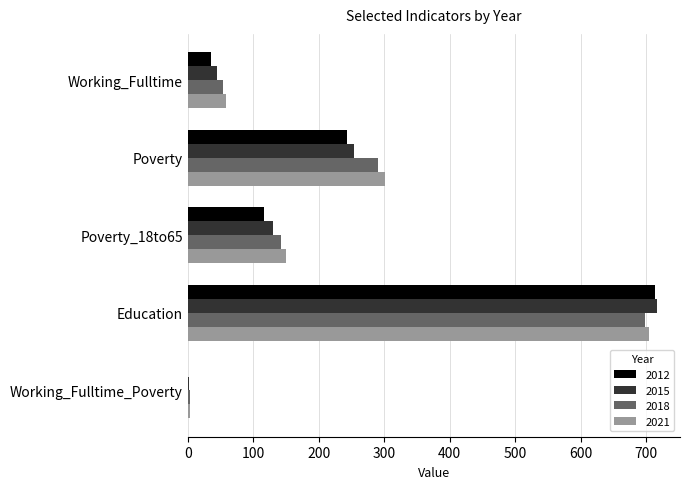

Which label corresponds to the largest value in the chart?

Education